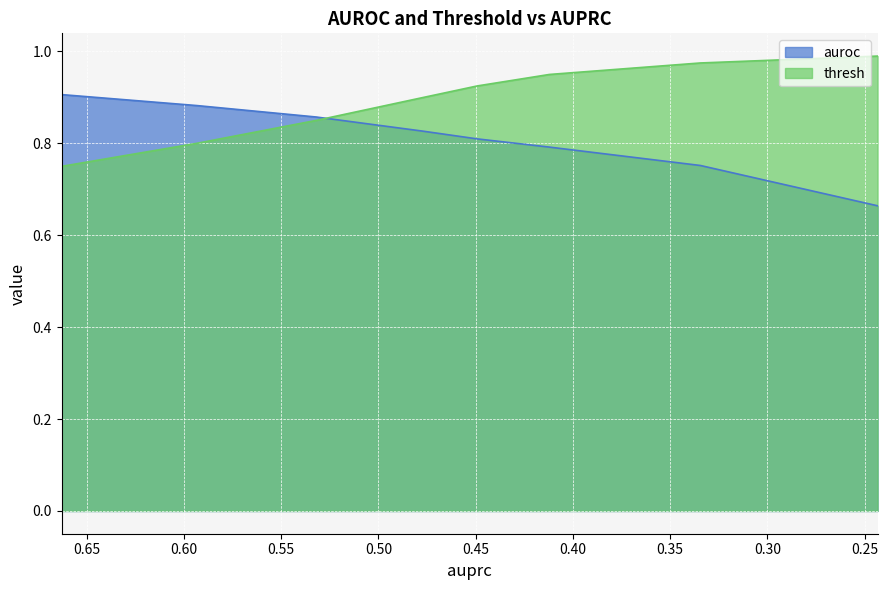

The value of auroc at 0.47685895142647344 is 0.8. True or false?

True